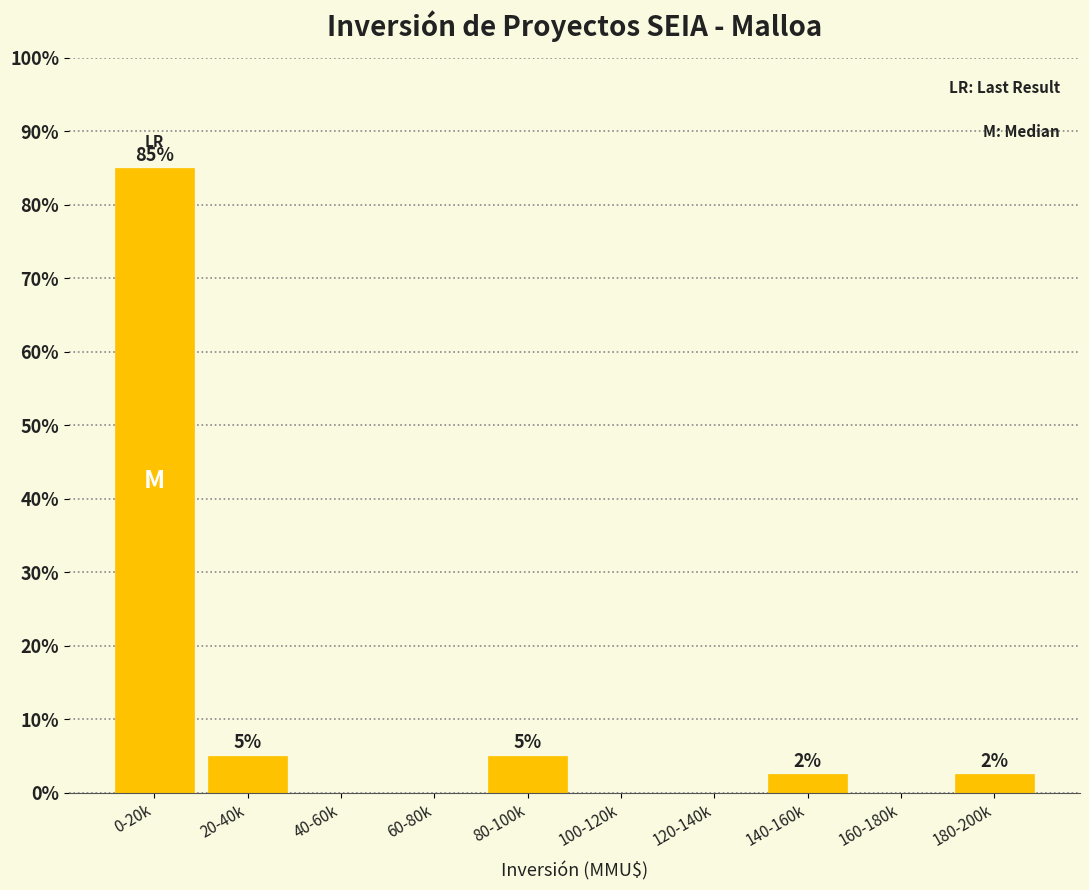

What is the maximum value shown in the chart?

85.0